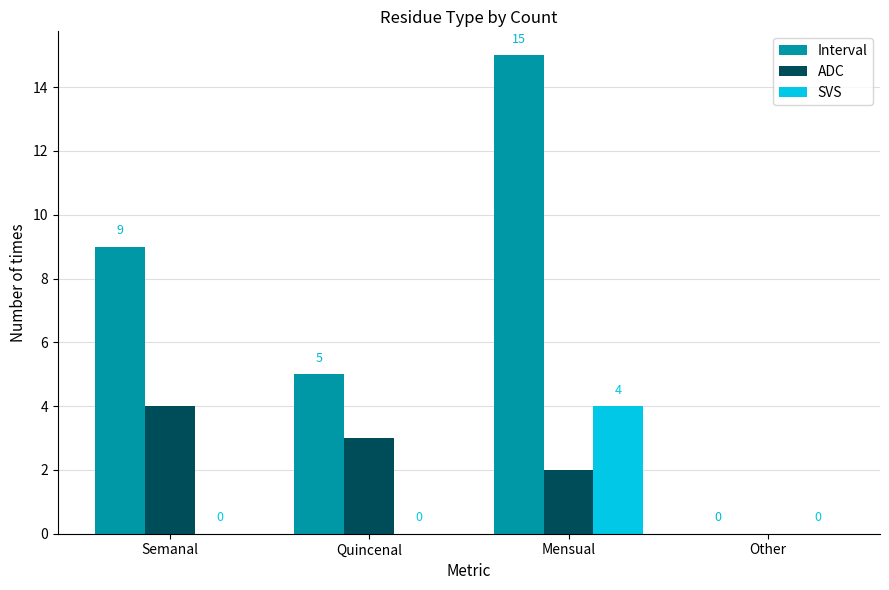

At which label is ADC closest to 2?

Mensual